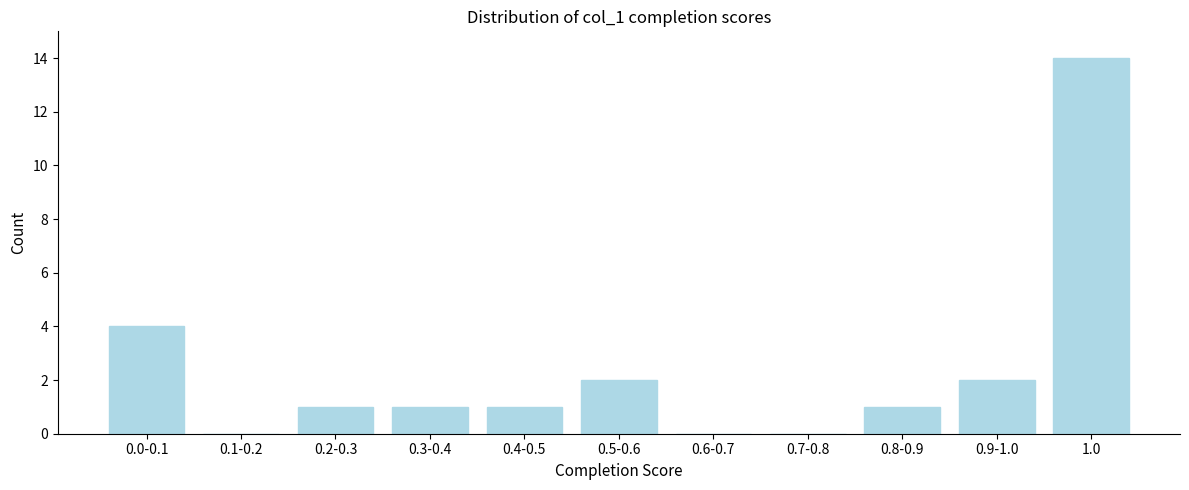

Reading left to right, list all the values displayed in this chart.

0.0-0.1=4	0.1-0.2=0	0.2-0.3=1	0.3-0.4=1	0.4-0.5=1	0.5-0.6=2	0.6-0.7=0	0.7-0.8=0	0.8-0.9=1	0.9-1.0=2	1.0=14